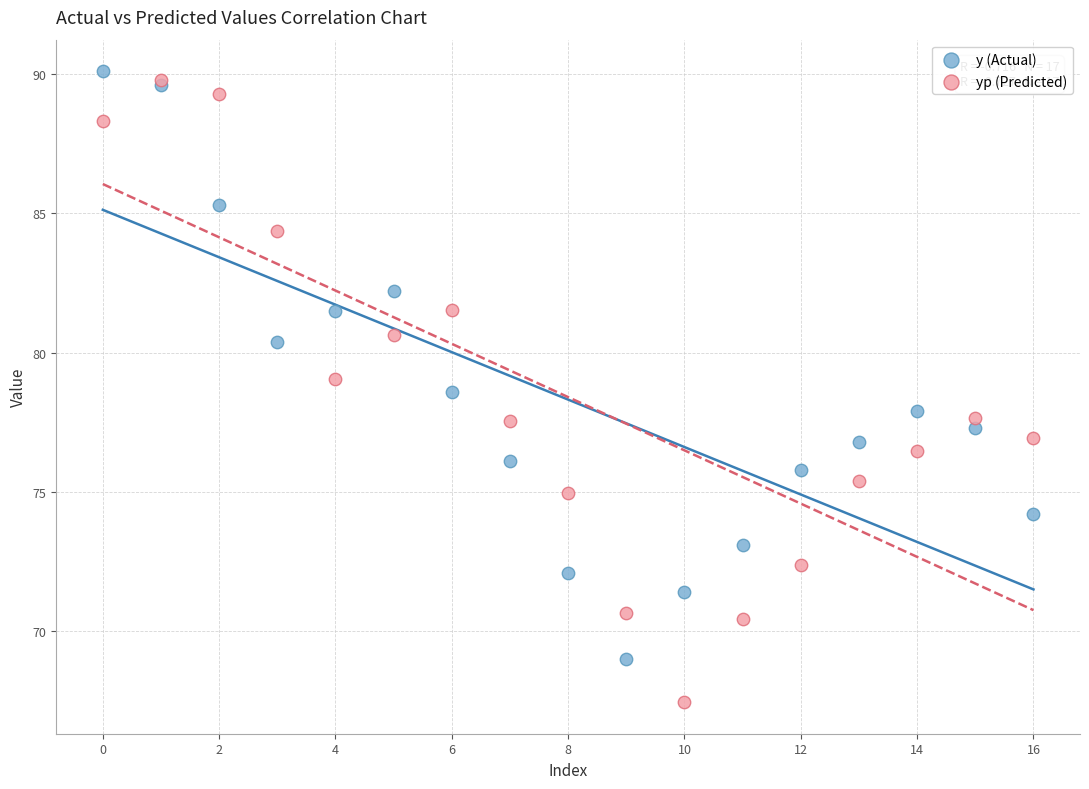

What are all the series names shown in the legend?

y (Actual), yp (Predicted)